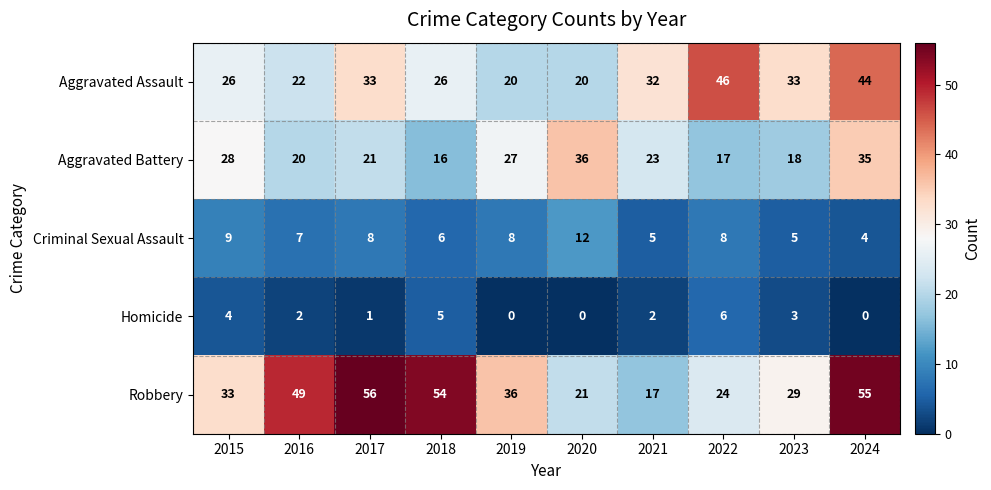

Is it true that Robbery equals 11 at 2023?

False